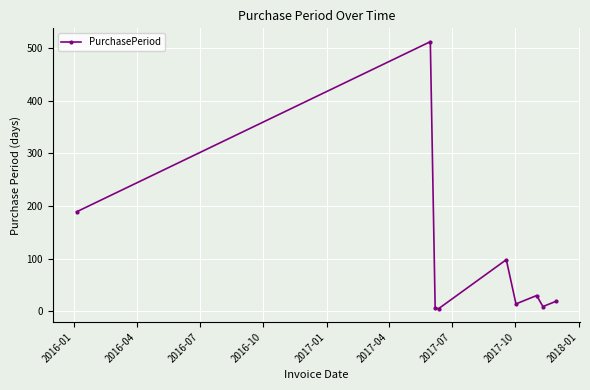

How many lines are shown in the chart?

1